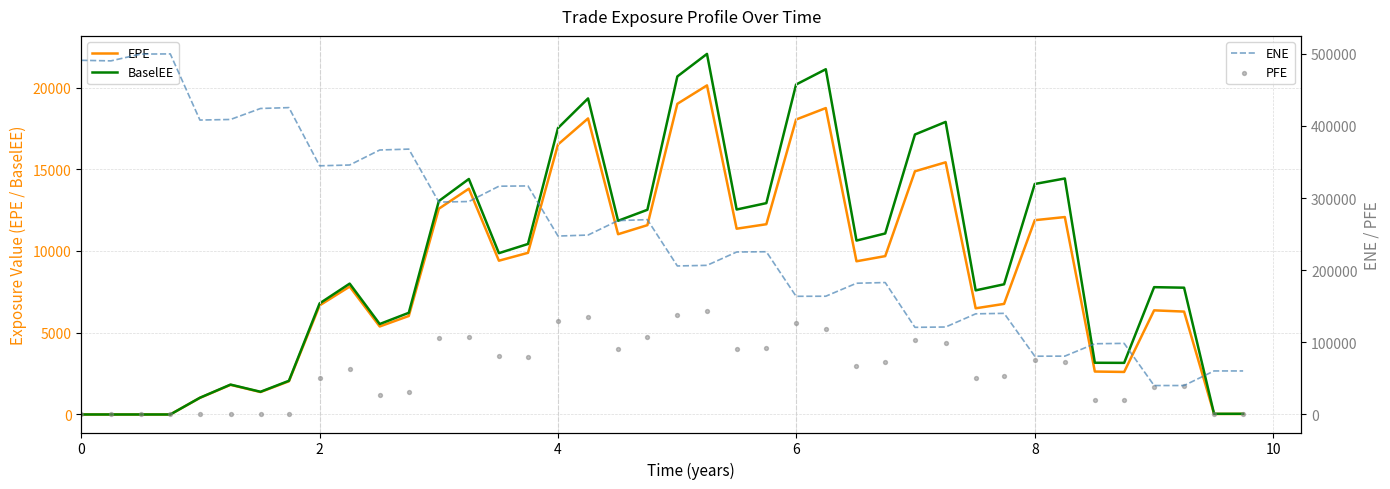

What are all the series names shown in the legend?

EPE, BaselEE, ENE, PFE